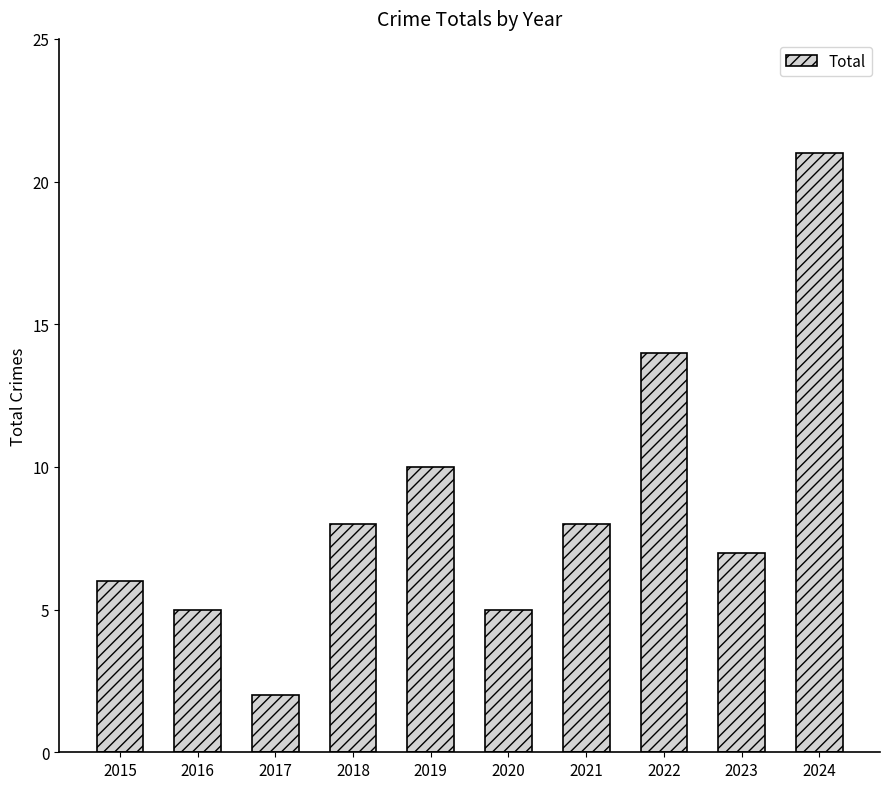

Which has a higher value, 2020 or 2018?

2018